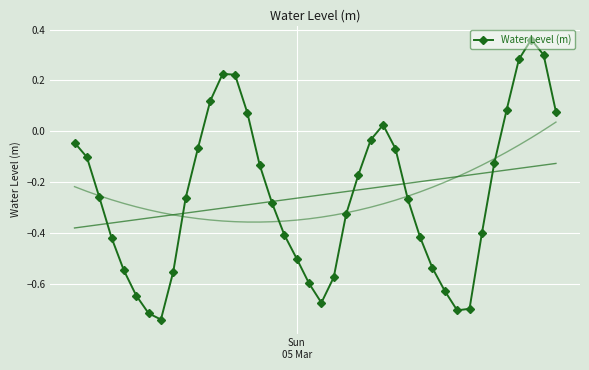

In Water Level (m), how many points are higher than both neighbors (excluding endpoints)?

3